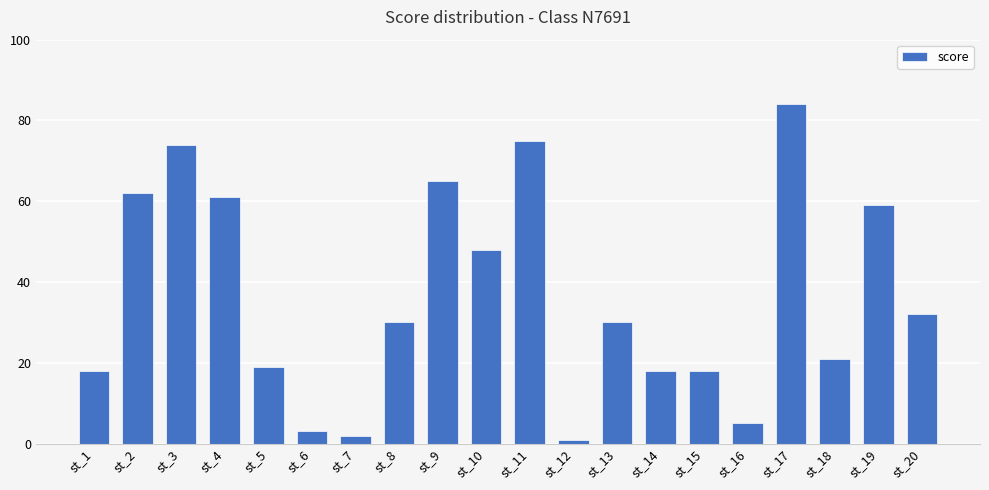

Approximately how many times larger is the value at st_16 compared to st_15?

0.3